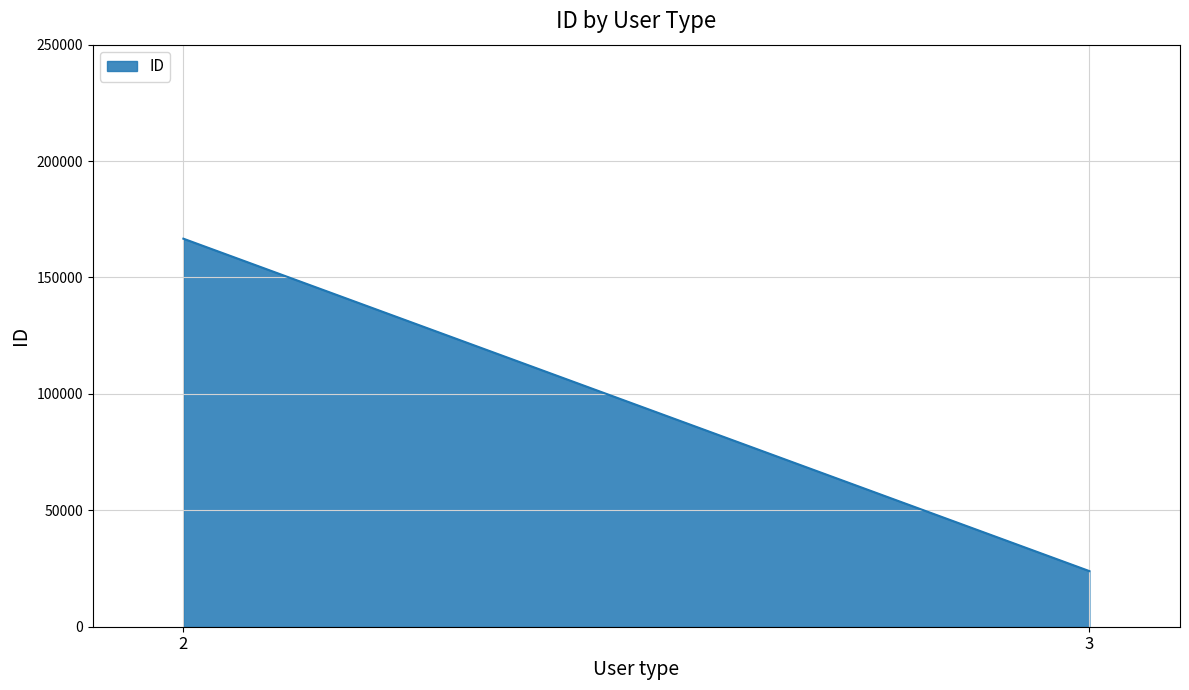

What is the average value?

95277.5